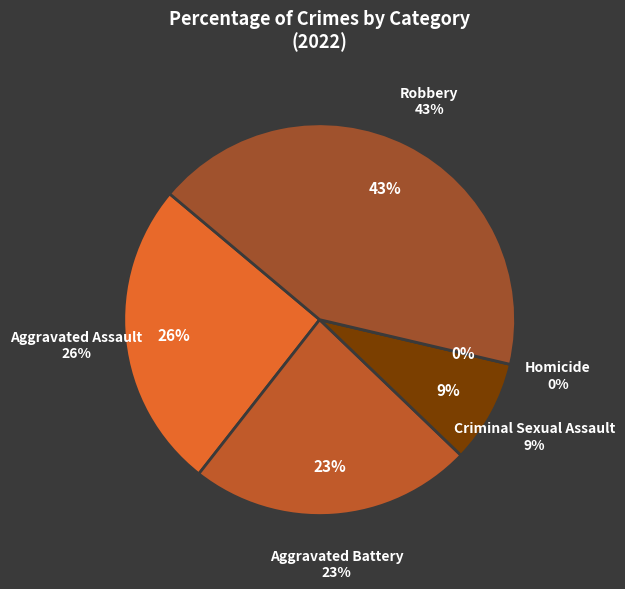

To the nearest percent, what is the combined percentage of Robbery and Homicide?

43%